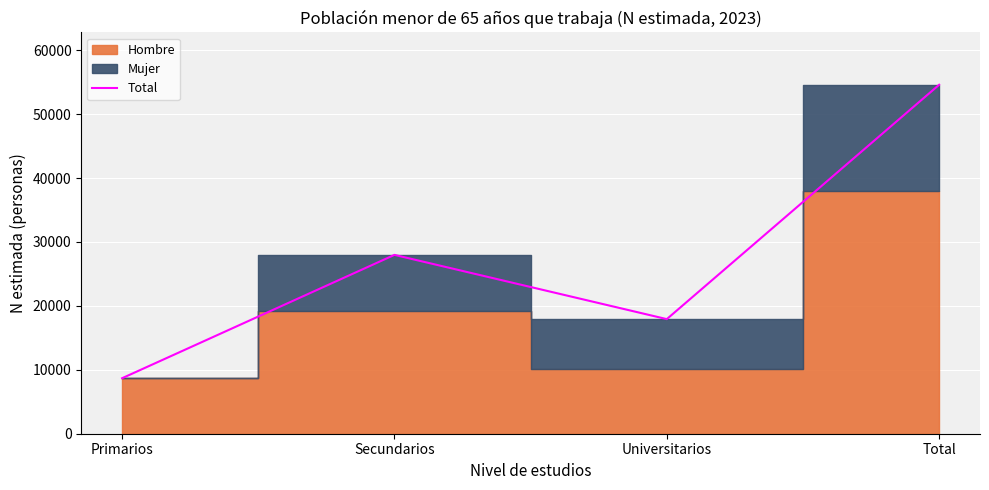

List the labels in order of value, smallest first.

Primarios, Universitarios, Secundarios, Total